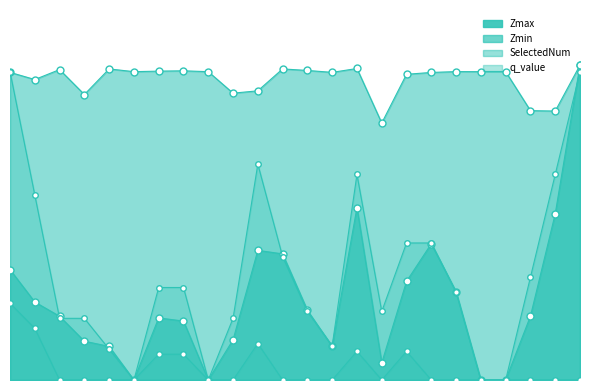

Read the Zmax value at 17.

1.0